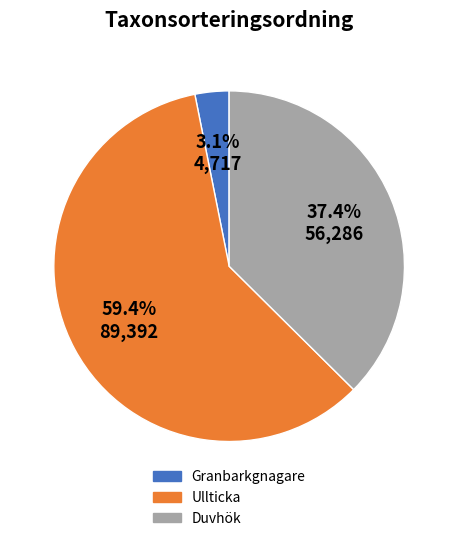

Is the sum of Duvhök and Ullticka greater than half?

Yes